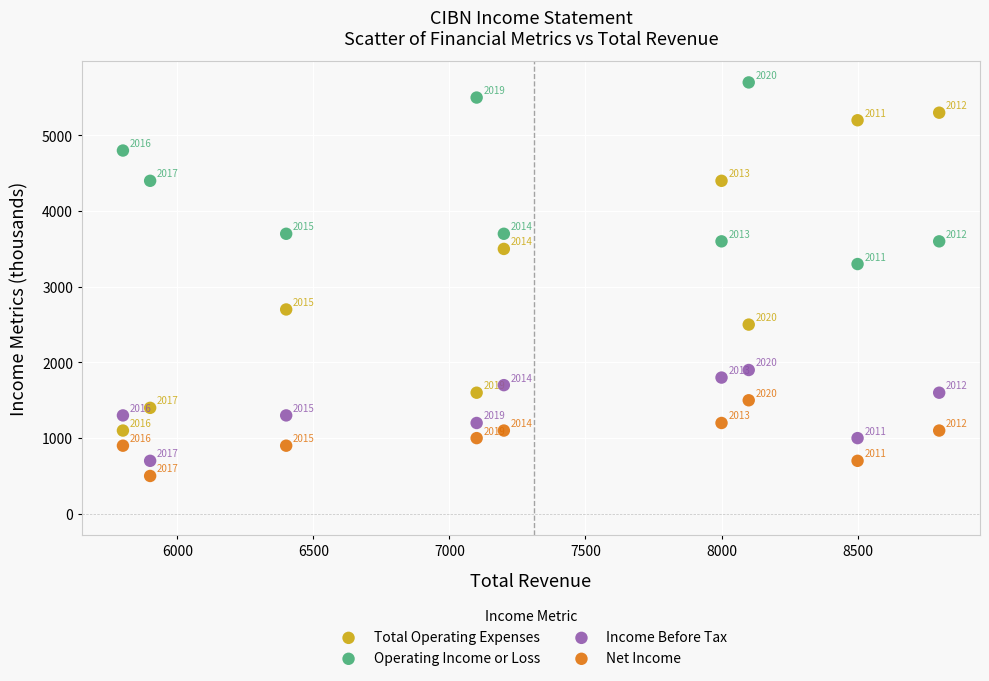

What is the X range (max minus min) for the scatter plot?

3000